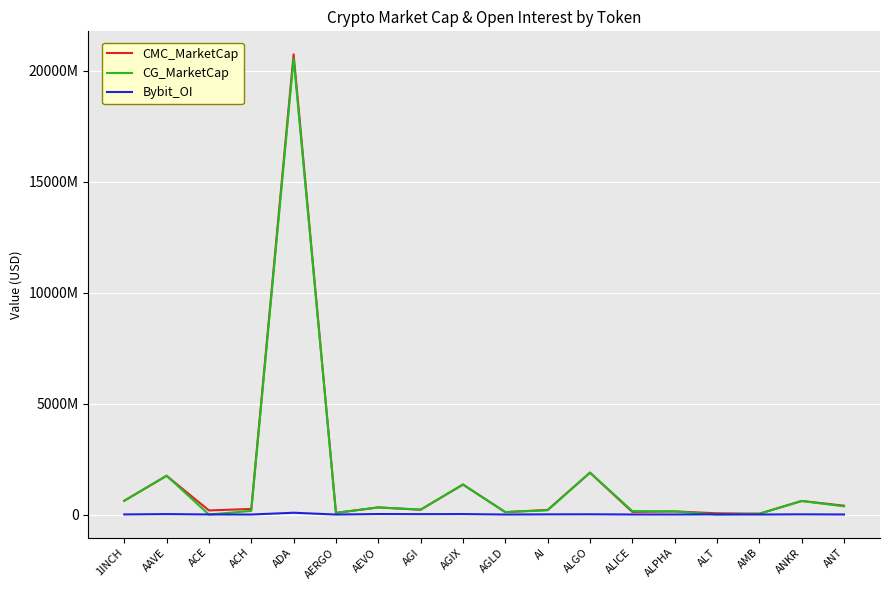

What is the minimum value for CMC_MarketCap?

38305493.3